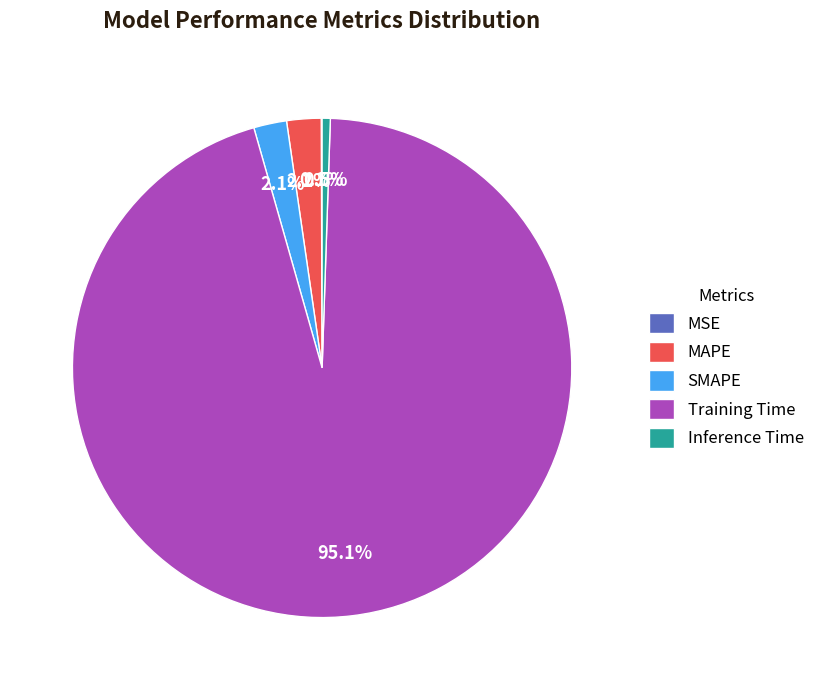

Which has a higher value, Inference Time or SMAPE?

SMAPE